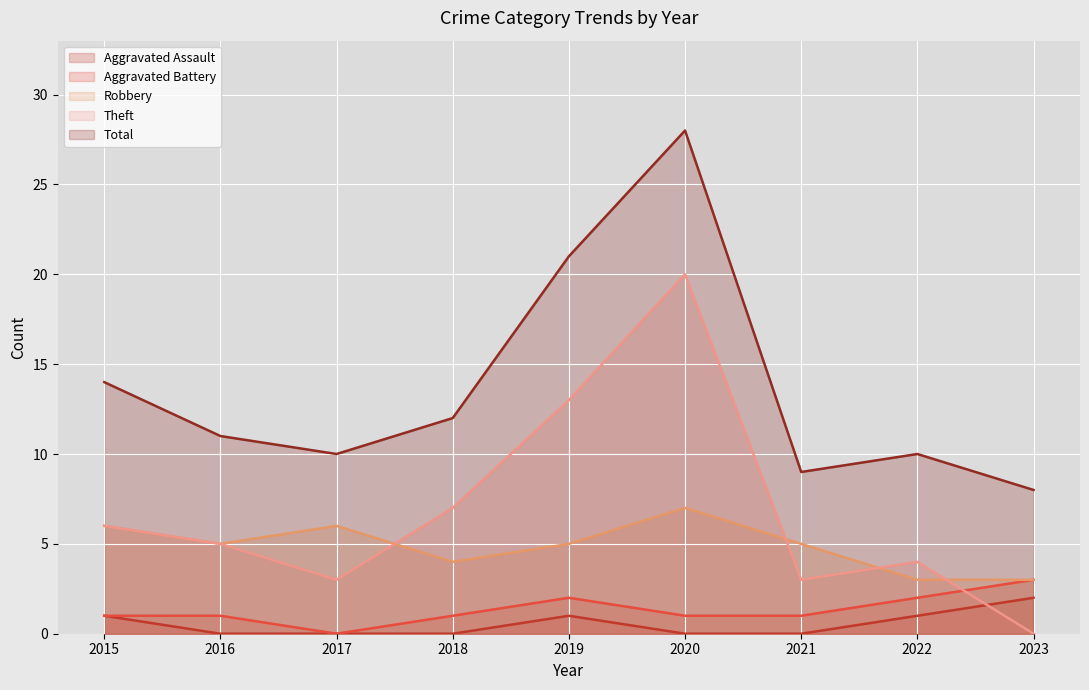

Where is the first local maximum for Aggravated Assault?

2019